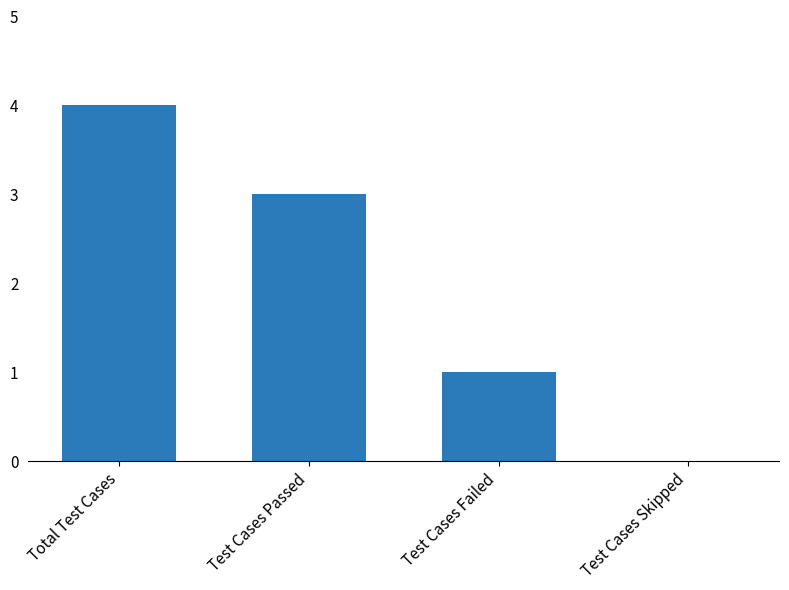

Does the chart contain stacked bars?

No